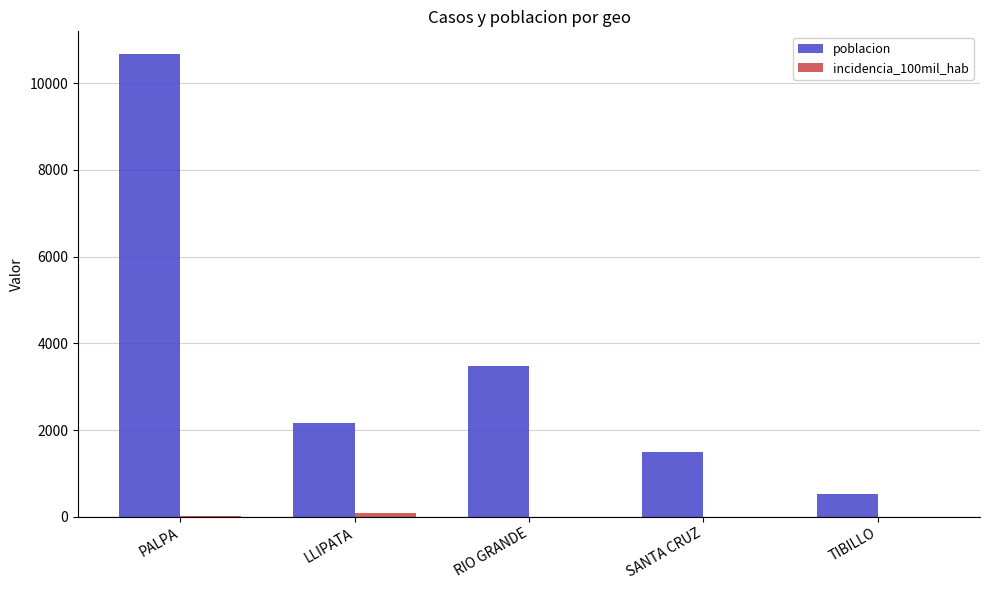

Does the chart contain stacked bars?

No